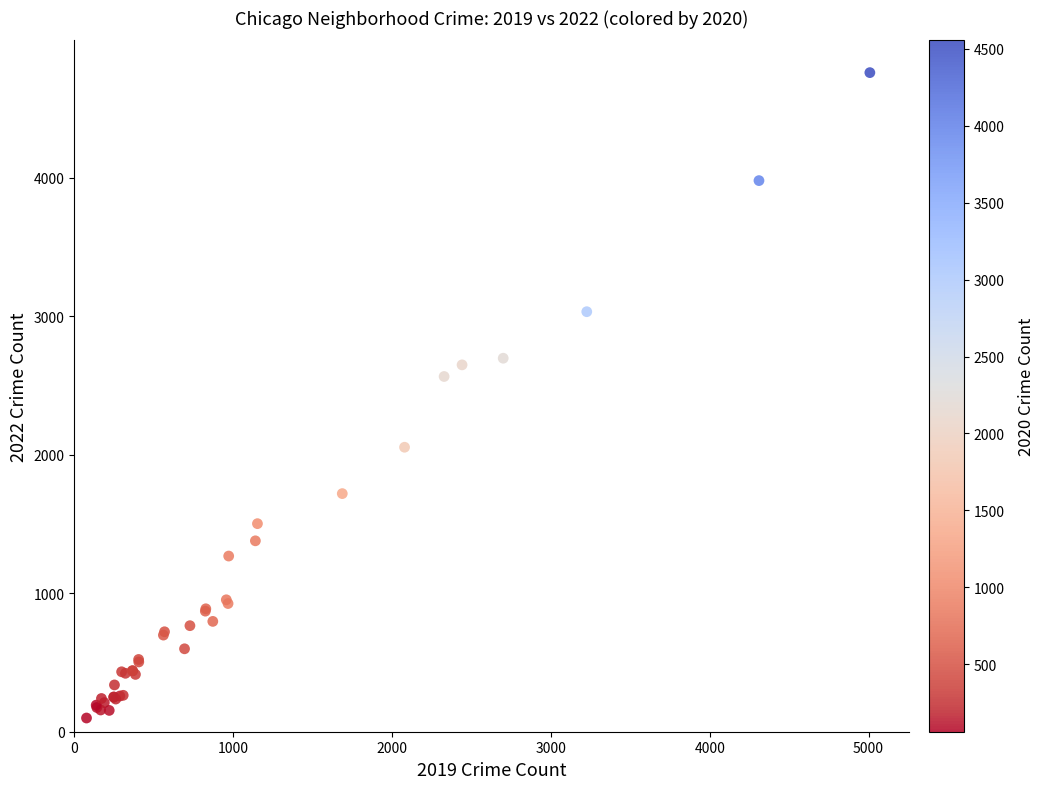

What Y value in the scatter plot is closest to 2430?

2566